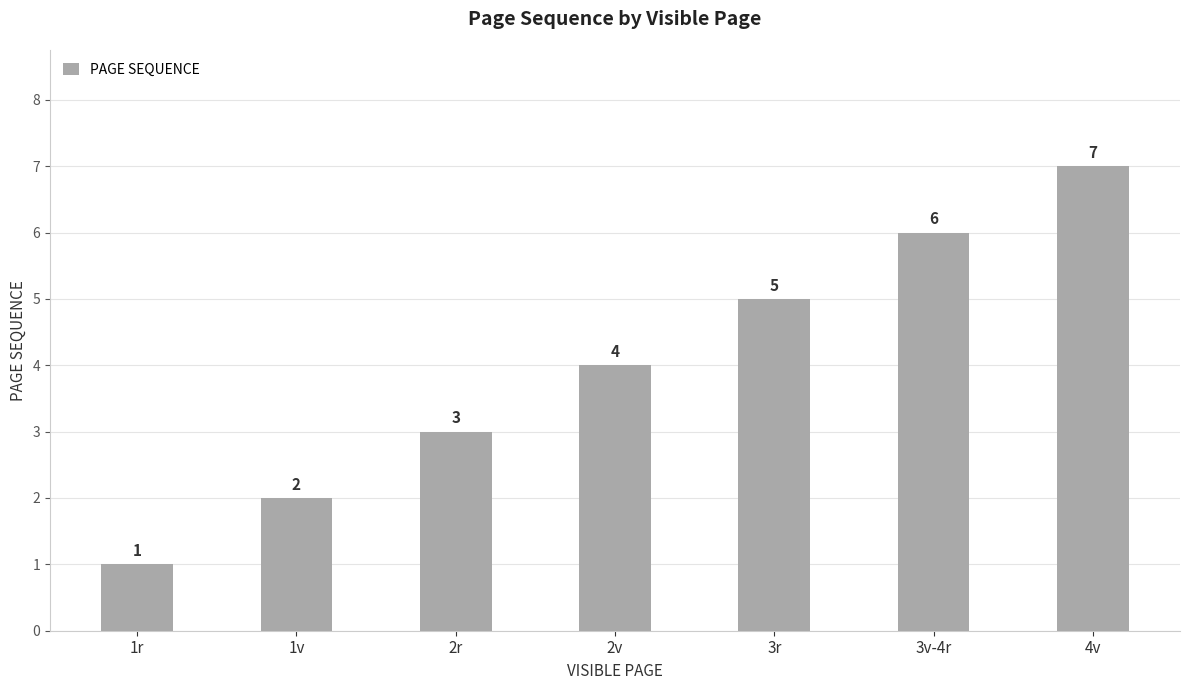

What is the label of the 5th bar from the left?

3r